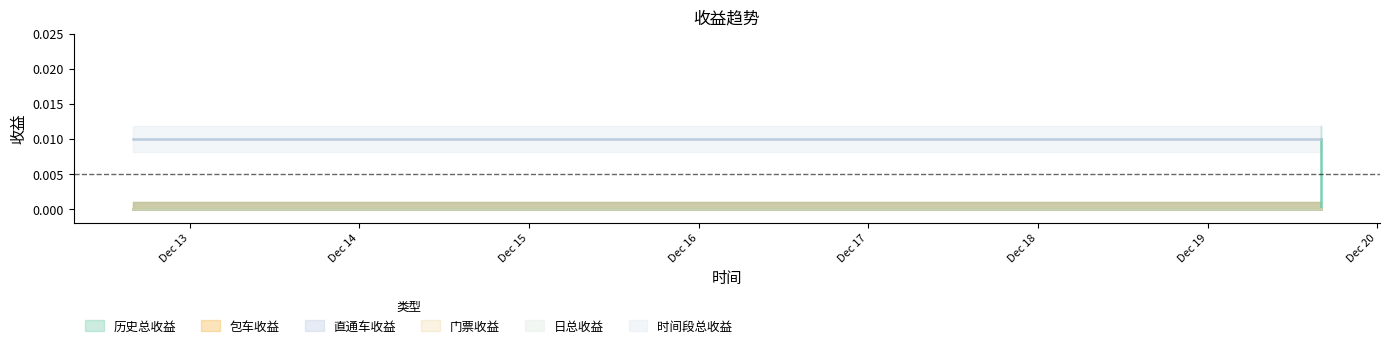

At how many categories does at least one series exceed 0?

10